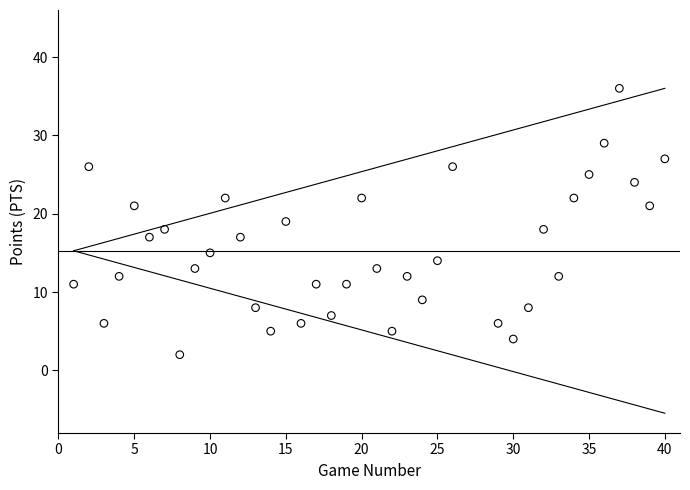

What is the range of Y values (max minus min)?

34